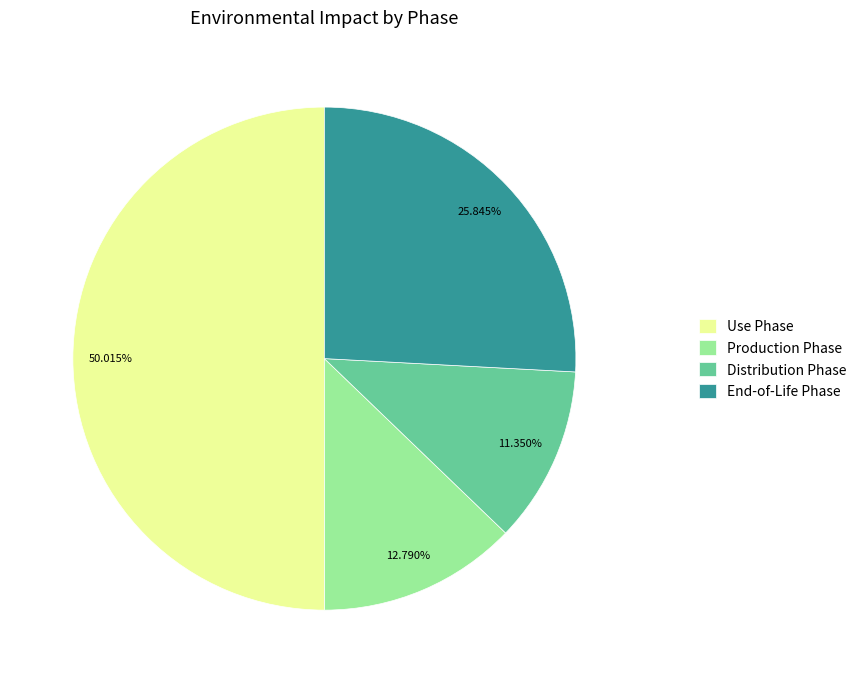

What is the majority slice?

Use Phase